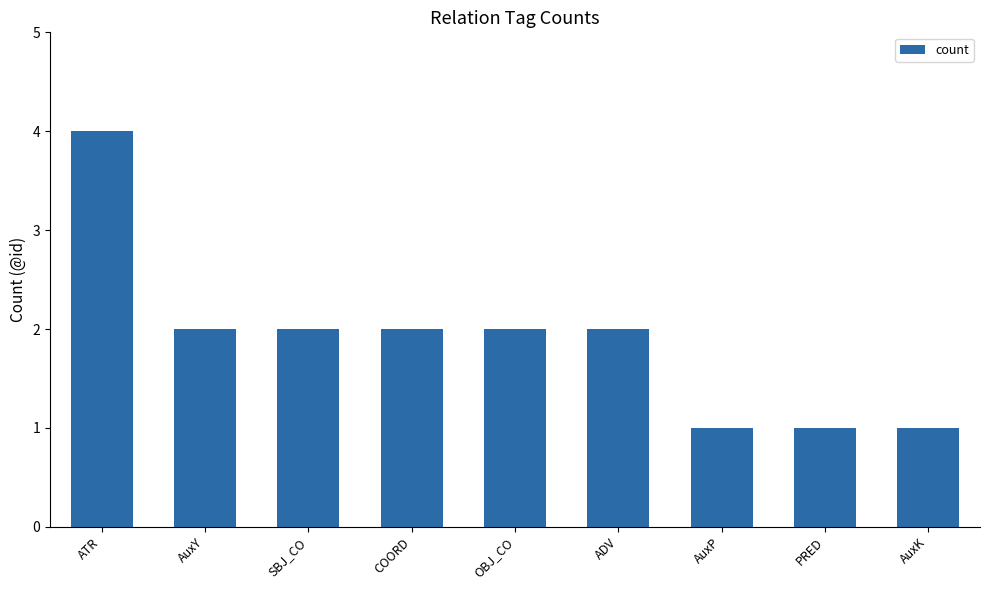

What is the change in value from ATR to AuxY?

-2